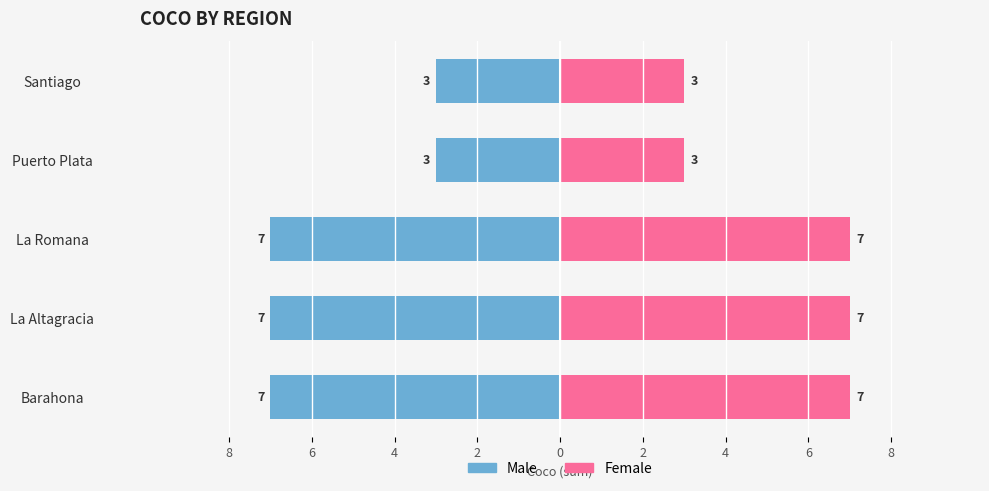

Reading left to right, transcribe all the data shown in this chart.

Male: -7	-7	-7	-3	-3
Female: 7	7	7	3	3